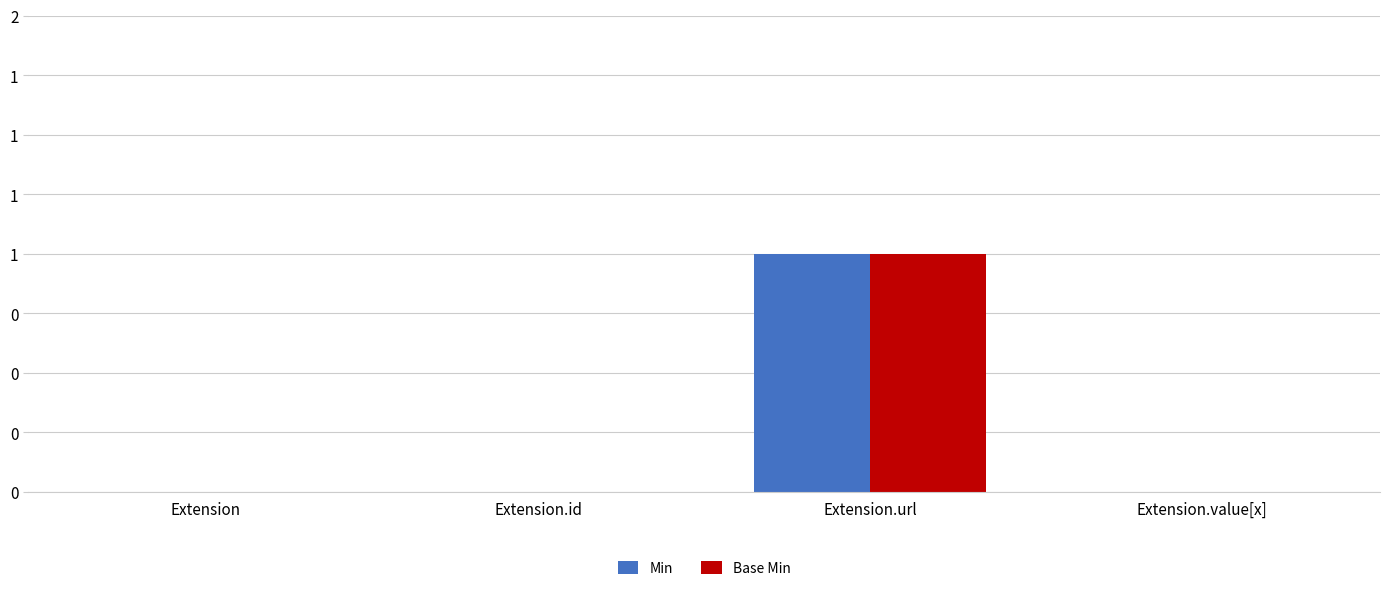

Reading left to right, what are all the values shown in this chart?

Min: 0	0	1	0
Base Min: 0	0	1	0